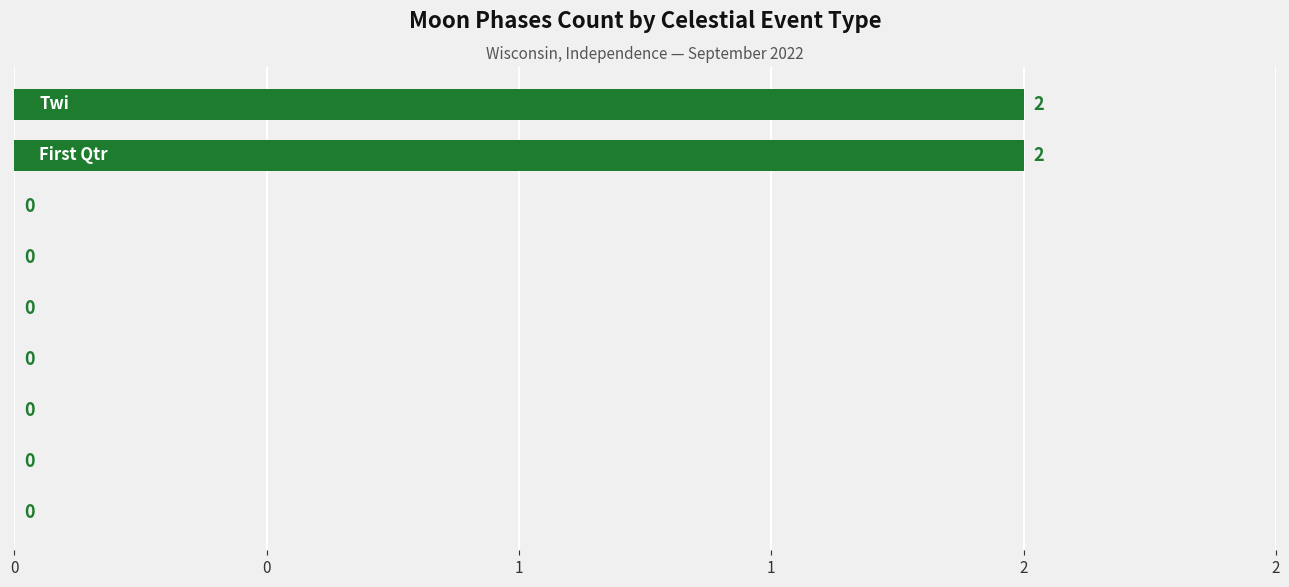

Are the bars horizontal?

Yes